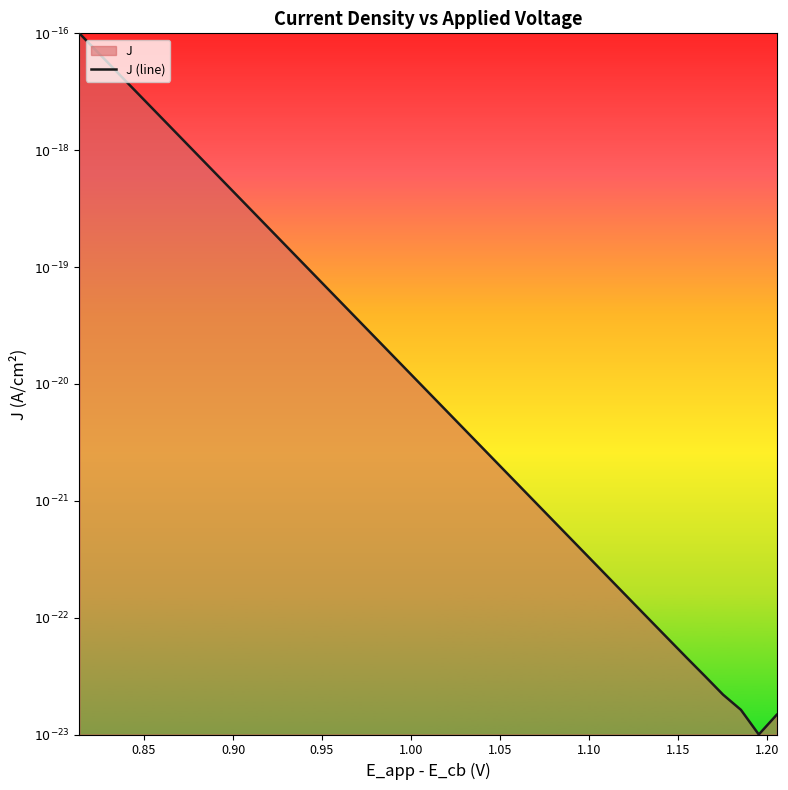

Does the chart display data point markers on the line(s)?

No